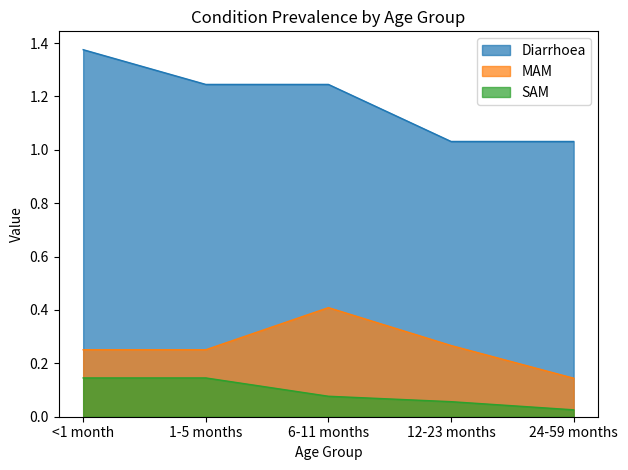

What is the sum of the MAM values at 1-5 months and 24-59 months?

0.4